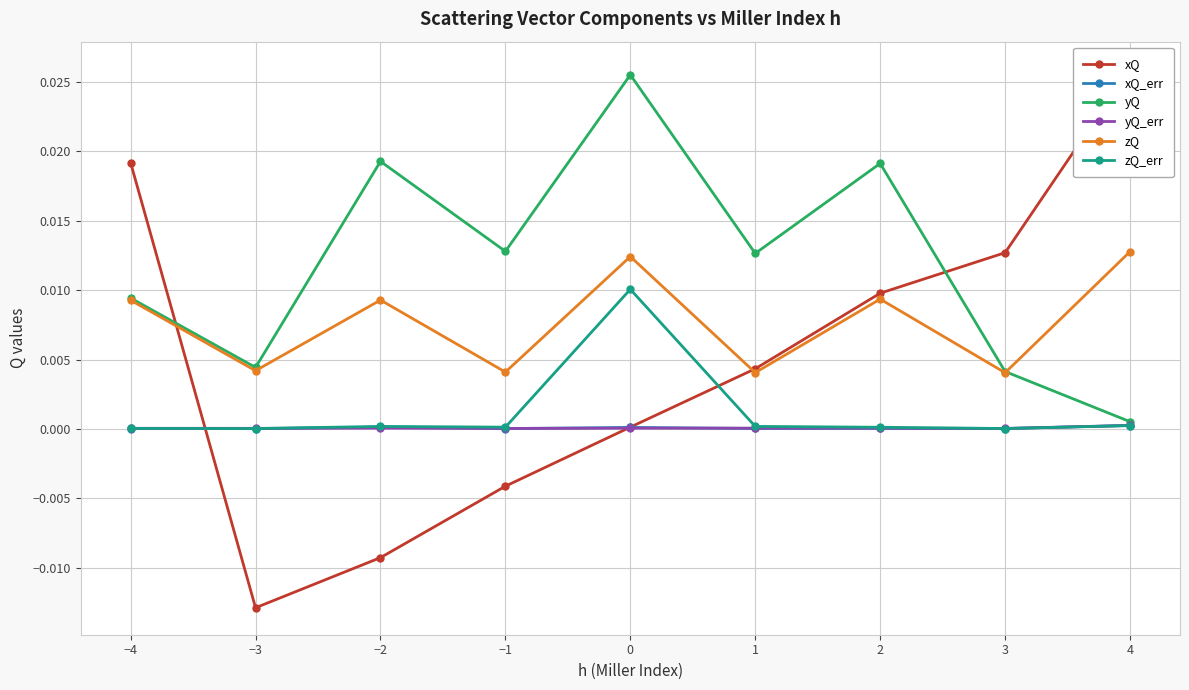

True or false: yQ and zQ_err cross at least once.

False